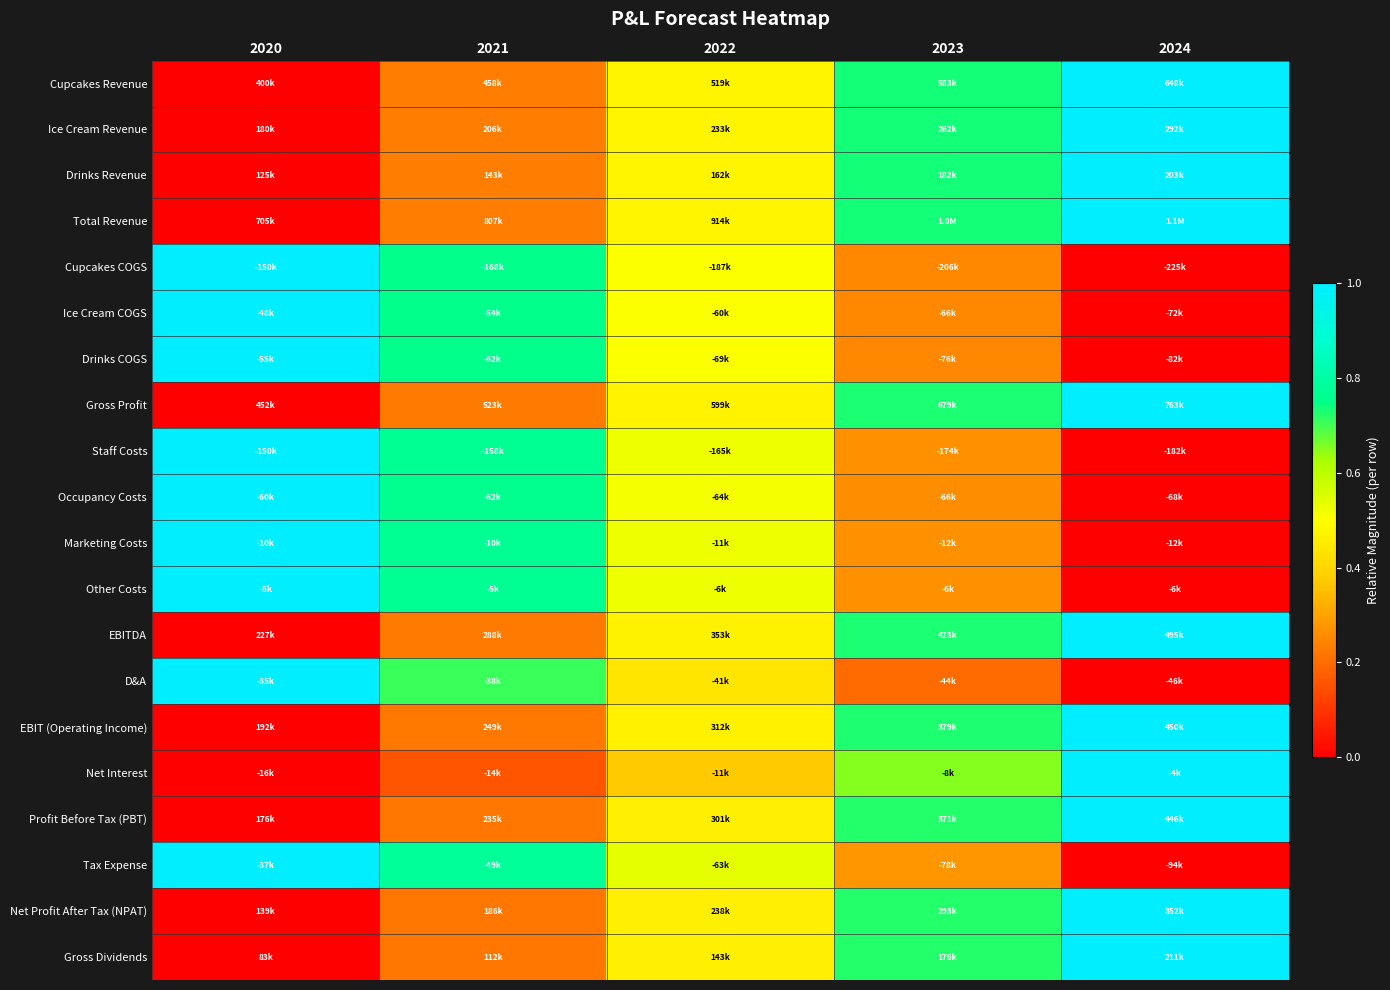

Reading right to left, list all the values displayed in this chart.

Cupcakes Revenue: 2024=1.0	2023=0.7	2022=0.5	2021=0.2	2020=0.0
Ice Cream Revenue: 2024=1.0	2023=0.7	2022=0.5	2021=0.2	2020=0.0
Drinks Revenue: 2024=1.0	2023=0.7	2022=0.5	2021=0.2	2020=0.0
Total Revenue: 2024=1.0	2023=0.7	2022=0.5	2021=0.2	2020=0.0
Cupcakes COGS: 2024=0.0	2023=0.3	2022=0.5	2021=0.8	2020=1.0
Ice Cream COGS: 2024=0.0	2023=0.3	2022=0.5	2021=0.8	2020=1.0
Drinks COGS: 2024=0.0	2023=0.3	2022=0.5	2021=0.8	2020=1.0
Gross Profit: 2024=1.0	2023=0.7	2022=0.5	2021=0.2	2020=0.0
Staff Costs: 2024=0.0	2023=0.3	2022=0.5	2021=0.8	2020=1.0
Occupancy Costs: 2024=0.0	2023=0.3	2022=0.5	2021=0.8	2020=1.0
Marketing Costs: 2024=0.0	2023=0.3	2022=0.5	2021=0.8	2020=1.0
Other Costs: 2024=0.0	2023=0.3	2022=0.5	2021=0.8	2020=1.0
EBITDA: 2024=1.0	2023=0.7	2022=0.5	2021=0.2	2020=0.0
D&A: 2024=0.0	2023=0.2	2022=0.4	2021=0.7	2020=1.0
EBIT (Operating Income): 2024=1.0	2023=0.7	2022=0.5	2021=0.2	2020=0.0
Net Interest: 2024=1.0	2023=0.7	2022=0.4	2021=0.2	2020=0.0
Profit Before Tax (PBT): 2024=1.0	2023=0.7	2022=0.5	2021=0.2	2020=0.0
Tax Expense: 2024=0.0	2023=0.3	2022=0.5	2021=0.8	2020=1.0
Net Profit After Tax (NPAT): 2024=1.0	2023=0.7	2022=0.5	2021=0.2	2020=0.0
Gross Dividends: 2024=1.0	2023=0.7	2022=0.5	2021=0.2	2020=0.0